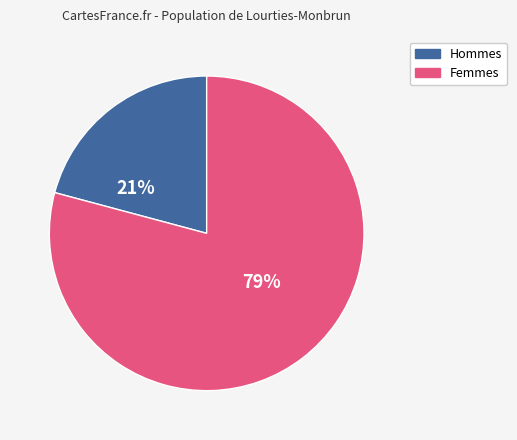

To the nearest percent, what is the difference between the largest and smallest slice percentages?

58%